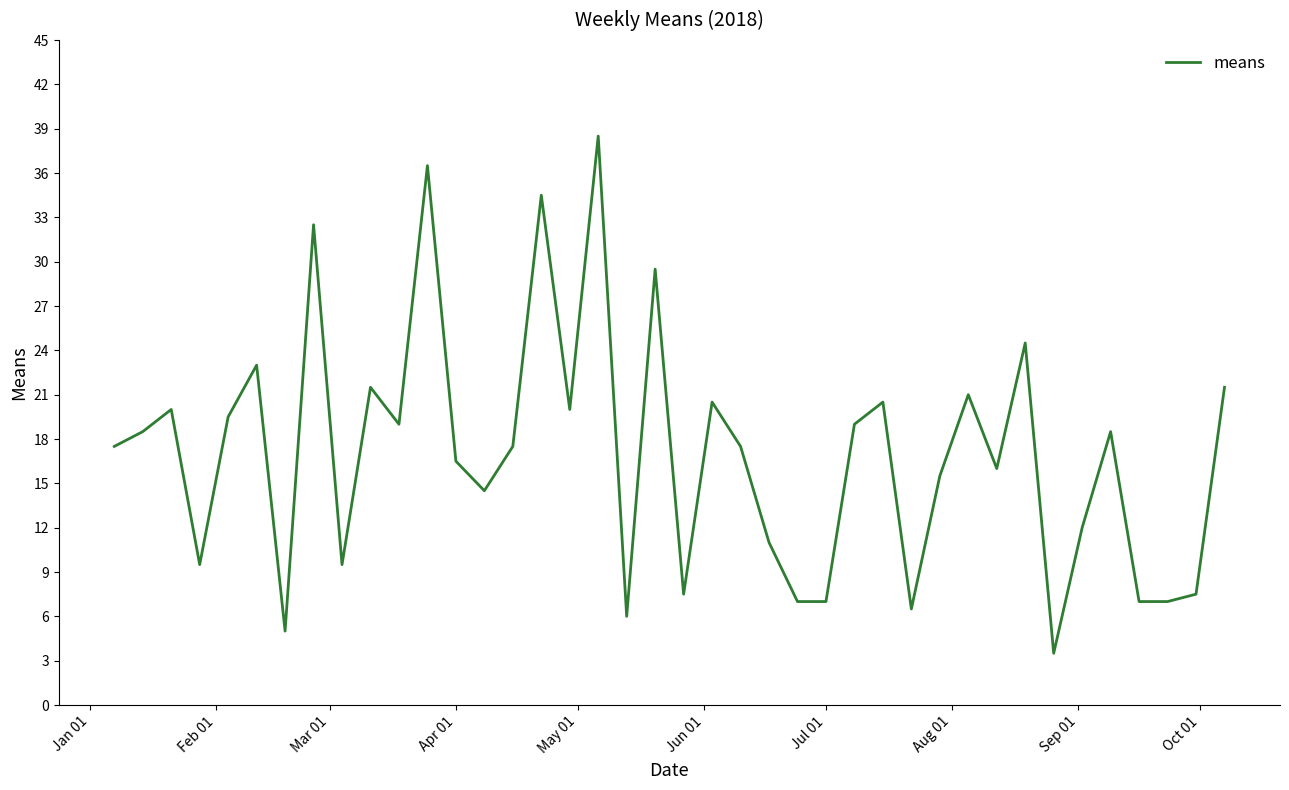

Reading left to right, transcribe all the data shown in this chart.

17.5	18.5	20.0	9.5	19.5	23.0	5.0	32.5	9.5	21.5	19.0	36.5	16.5	14.5	17.5	34.5	20.0	38.5	6.0	29.5	7.5	20.5	17.5	11.0	7.0	7.0	19.0	20.5	6.5	15.5	21.0	16.0	24.5	3.5	12.0	18.5	7.0	7.0	7.5	21.5